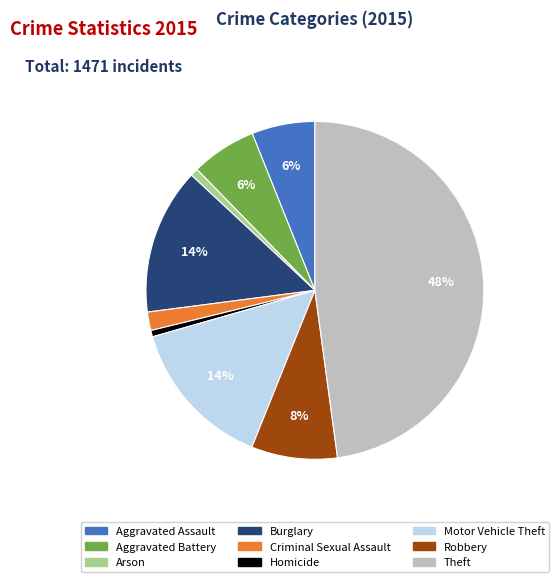

The Arson slice represents 7% of the pie. True or false?

False